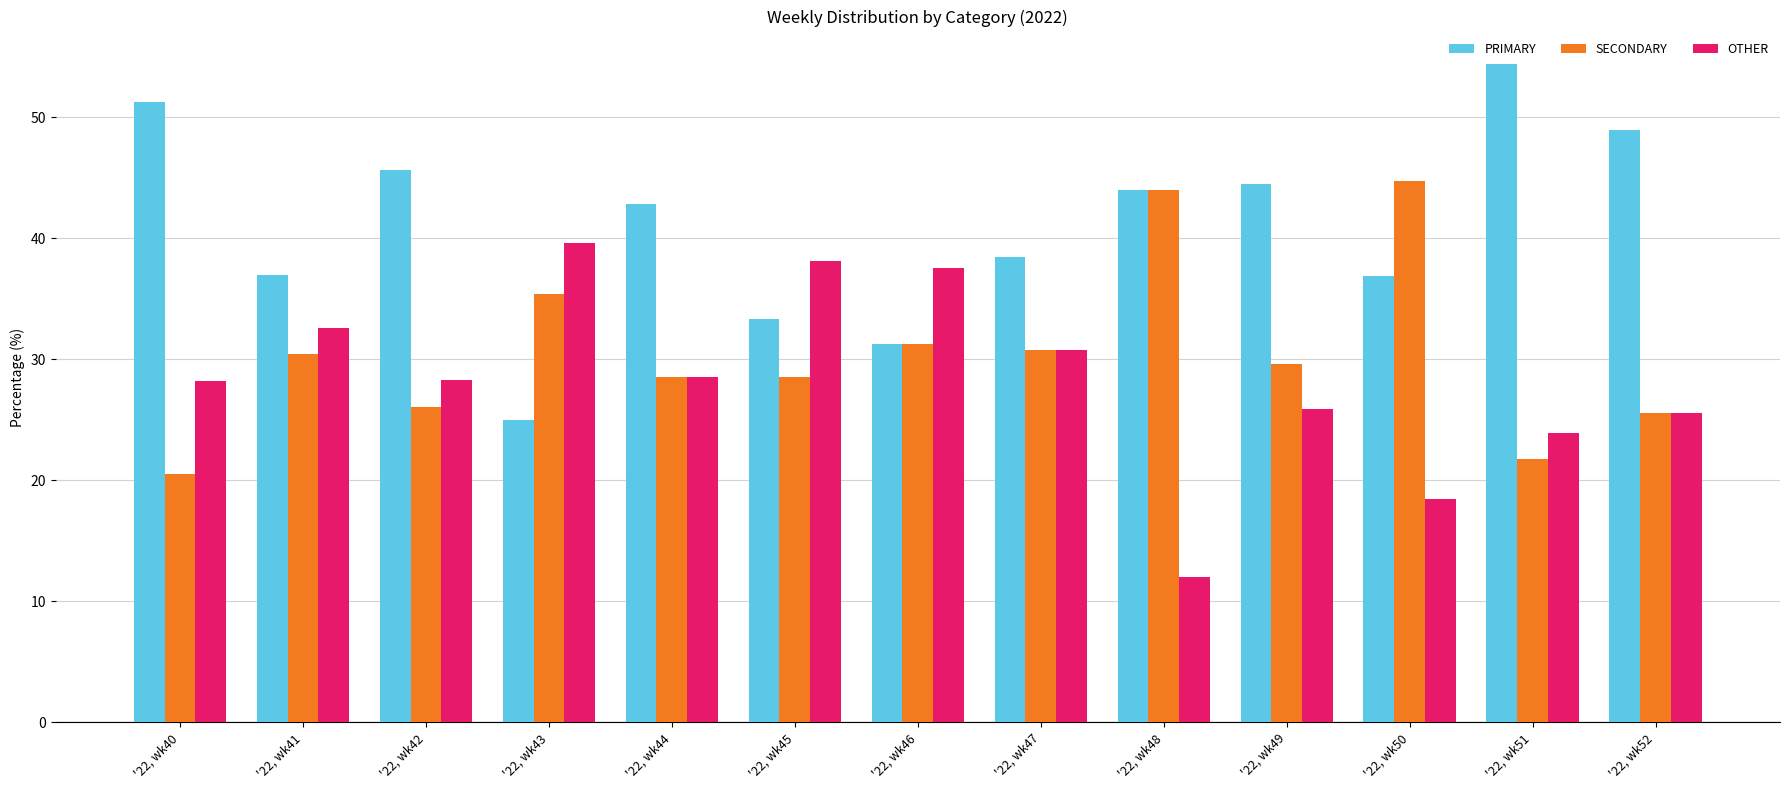

Which category has the lowest value in the PRIMARY series?

'22, wk43